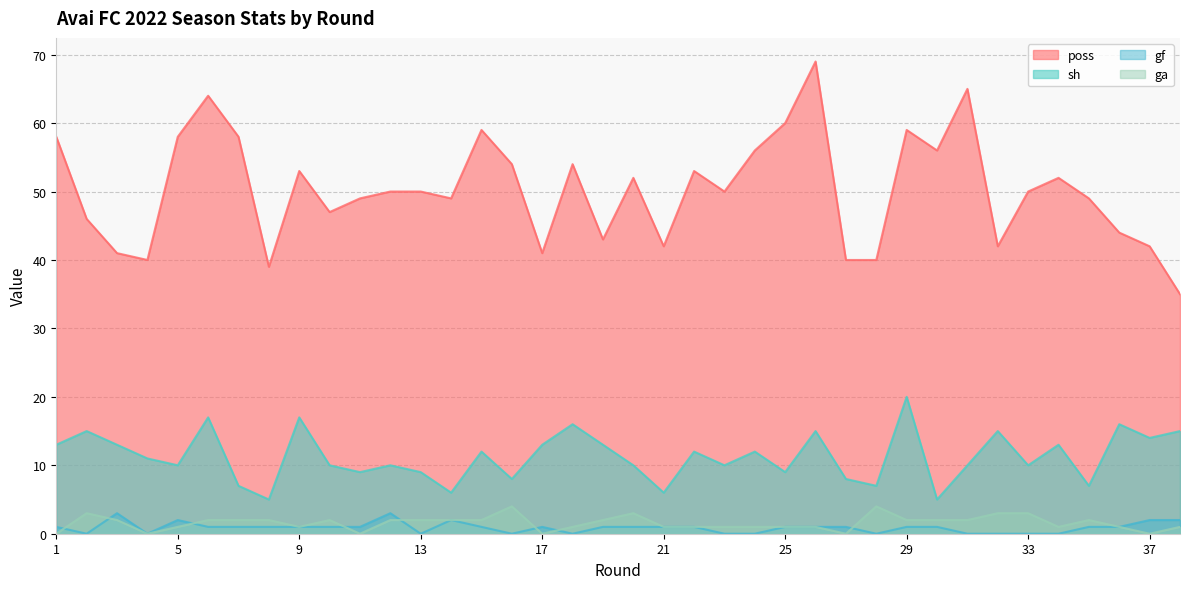

Which category has the lowest value in the poss series?

38